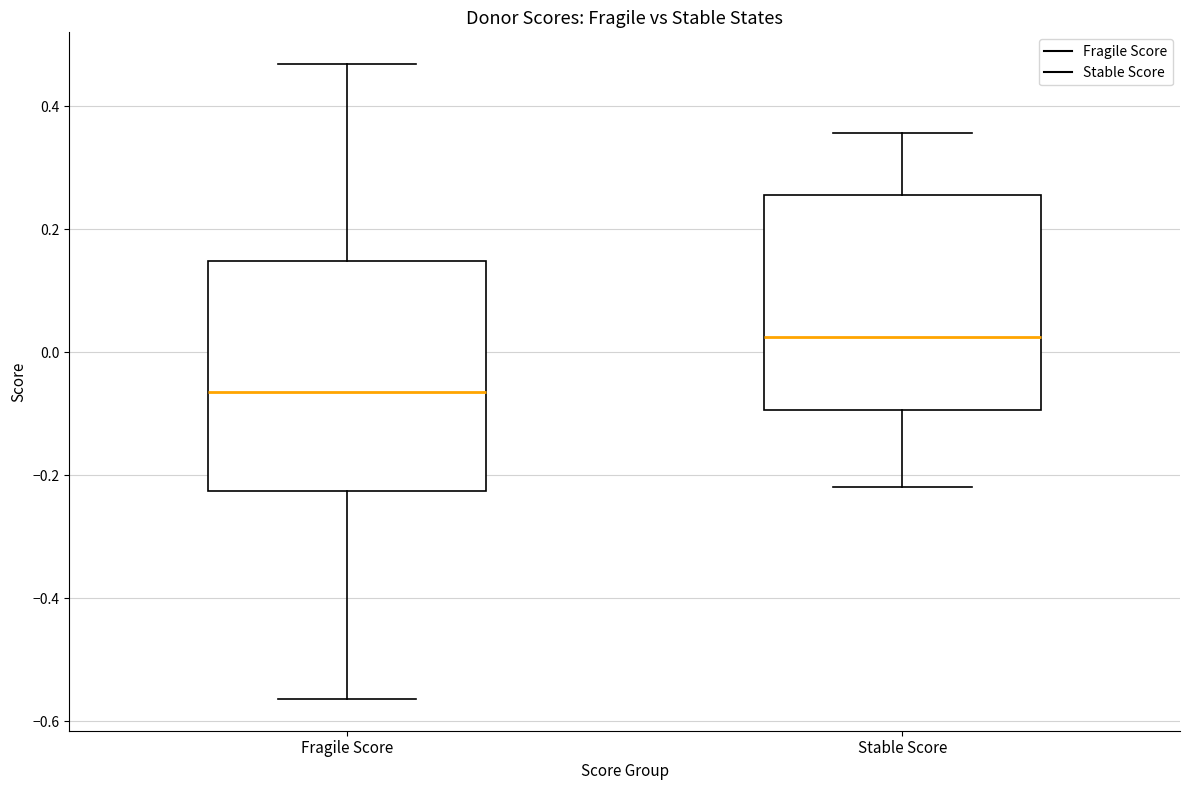

Reading left to right, read every box against the y-axis: the position of its median line, the range the box covers, and the ends of its whiskers. The values are not printed on the chart, so give them approximately, as read against the axis.

Fragile Score: median -0.06, box -0.22 to 0.14, whiskers -0.56 to 0.46
Stable Score: median 0.02, box -0.10 to 0.26, whiskers -0.22 to 0.36